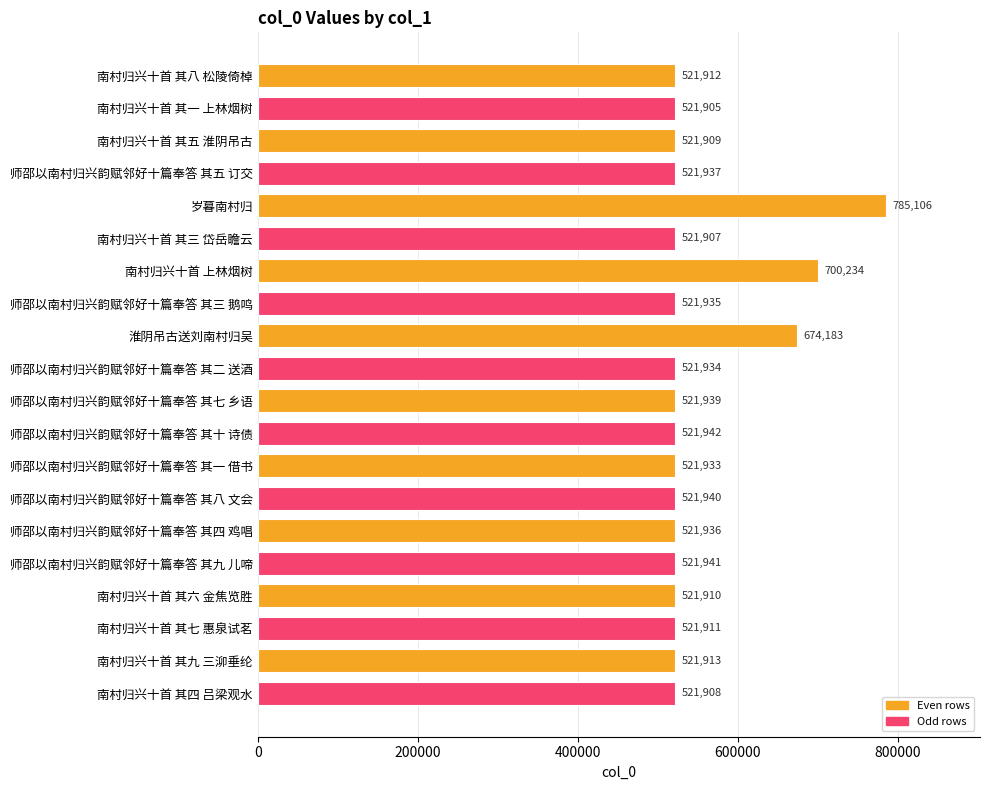

Reading bottom to top, what are all the values shown in this chart?

南村归兴十首 其四 吕梁观水=521908	南村归兴十首 其九 三泖垂纶=521913	南村归兴十首 其七 惠泉试茗=521911	南村归兴十首 其六 金焦览胜=521910	师邵以南村归兴韵赋邻好十篇奉答 其九 儿啼=521941	师邵以南村归兴韵赋邻好十篇奉答 其四 鸡唱=521936	师邵以南村归兴韵赋邻好十篇奉答 其八 文会=521940	师邵以南村归兴韵赋邻好十篇奉答 其一 借书=521933	师邵以南村归兴韵赋邻好十篇奉答 其十 诗债=521942	师邵以南村归兴韵赋邻好十篇奉答 其七 乡语=521939	师邵以南村归兴韵赋邻好十篇奉答 其二 送酒=521934	淮阴吊古送刘南村归吴=674183	师邵以南村归兴韵赋邻好十篇奉答 其三 鹅鸣=521935	南村归兴十首 上林烟树=700234	南村归兴十首 其三 岱岳瞻云=521907	岁暮南村归=785106	师邵以南村归兴韵赋邻好十篇奉答 其五 订交=521937	南村归兴十首 其五 淮阴吊古=521909	南村归兴十首 其一 上林烟树=521905	南村归兴十首 其八 松陵倚棹=521912